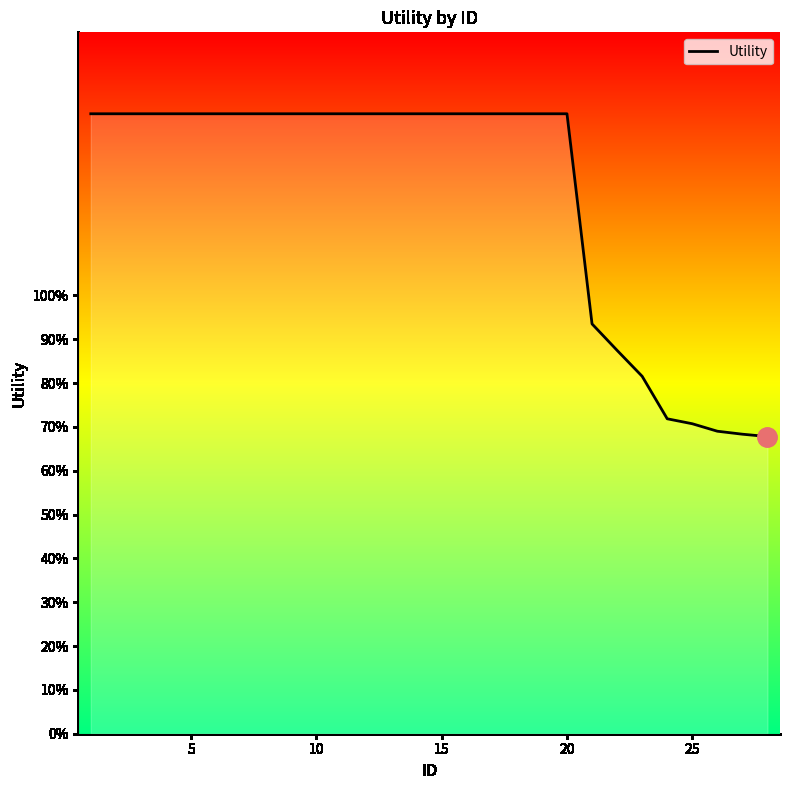

What is the difference between the maximum and minimum values?

0.7